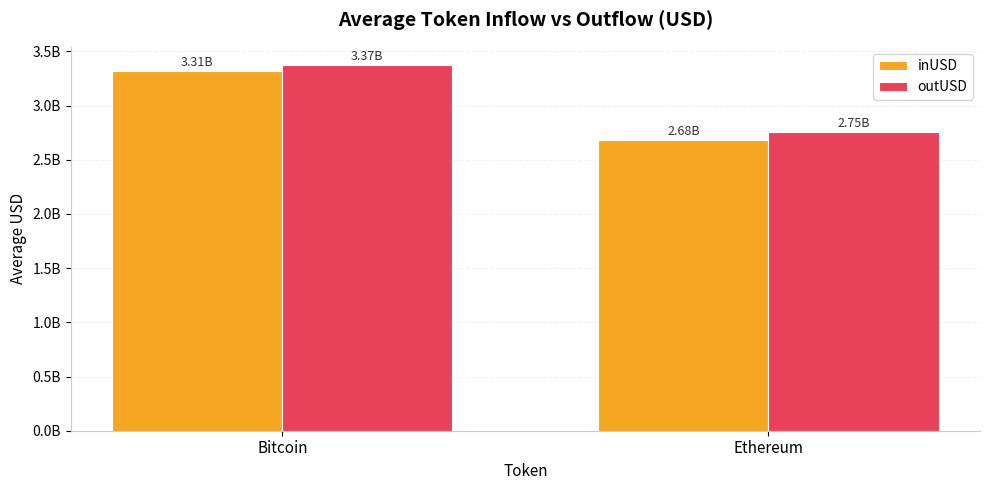

What are all the series names shown in the legend?

inUSD, outUSD